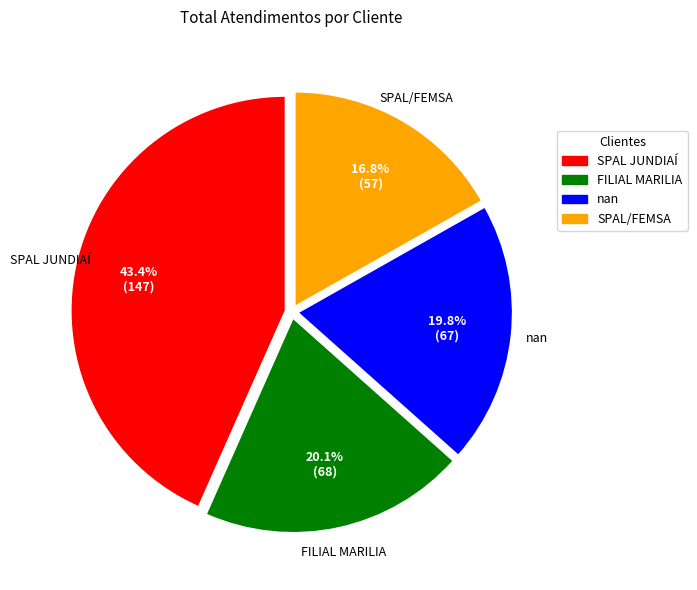

To the nearest percent, what is the difference between the largest and smallest slice percentages?

27%